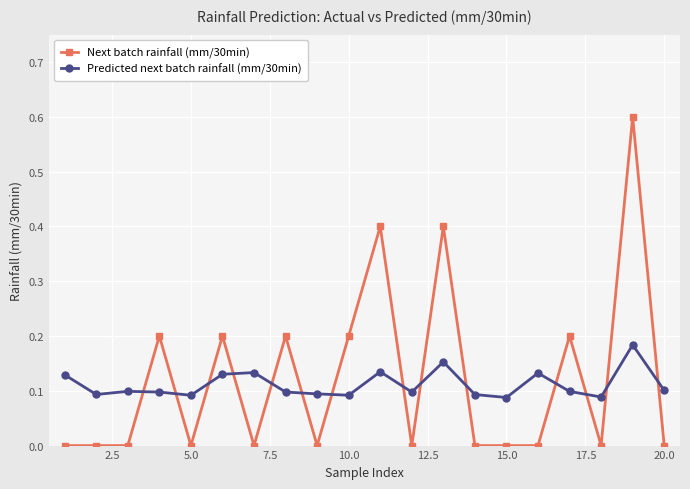

Which series ends up on top after the final intersection of Next batch rainfall (mm/30min) and Predicted next batch rainfall (mm/30min)?

Predicted next batch rainfall (mm/30min)